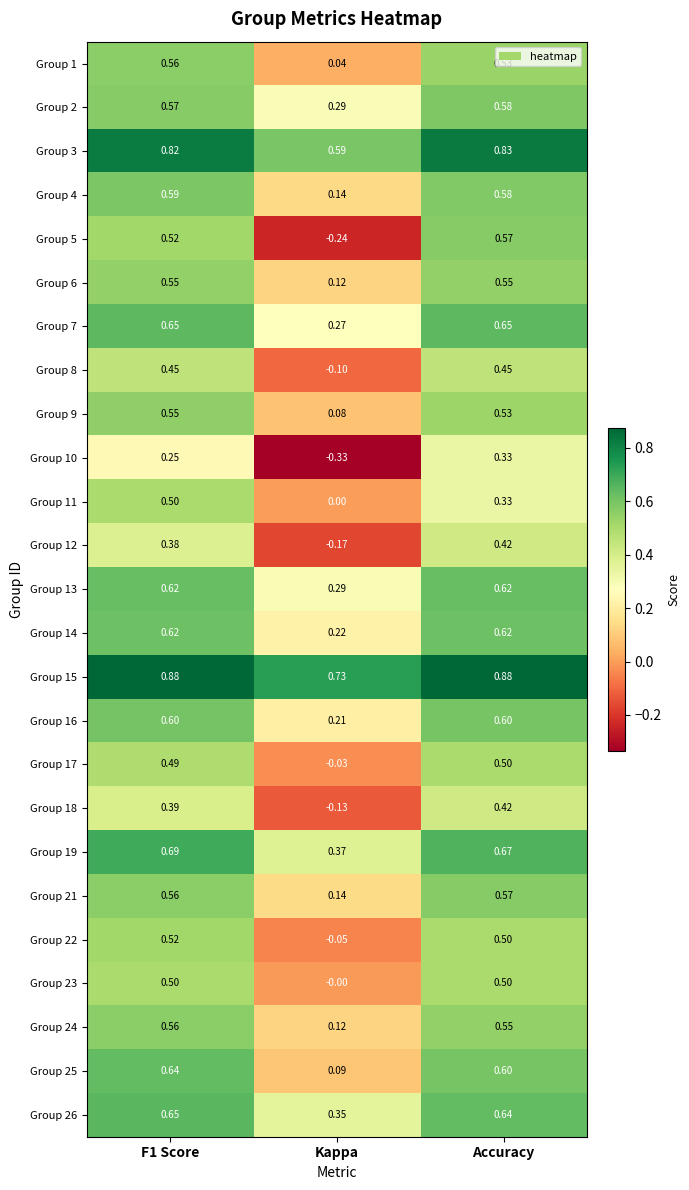

Which label corresponds to the smallest value in the chart?

Kappa